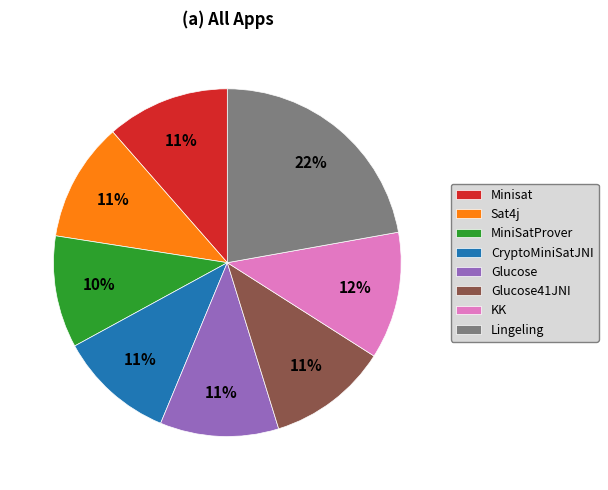

Between Glucose41JNI and KK, which is larger?

KK